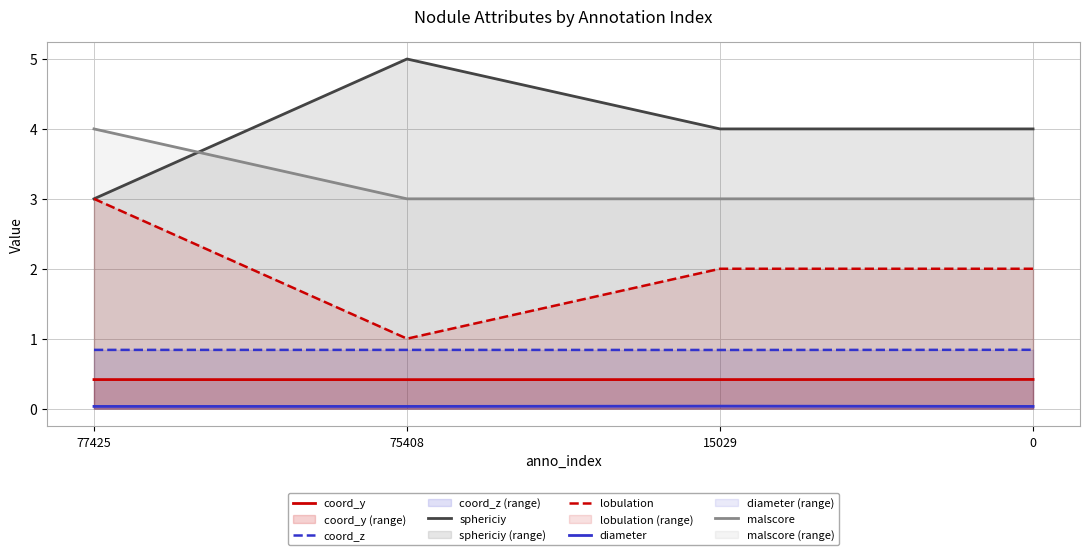

List the labels in order of coord_z value, largest first.

0, 77425, 75408, 15029